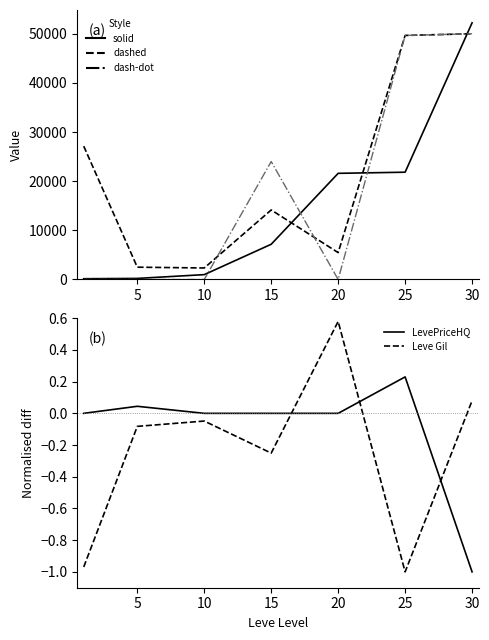

At which label does LevePriceHQ first exceed 0?

5